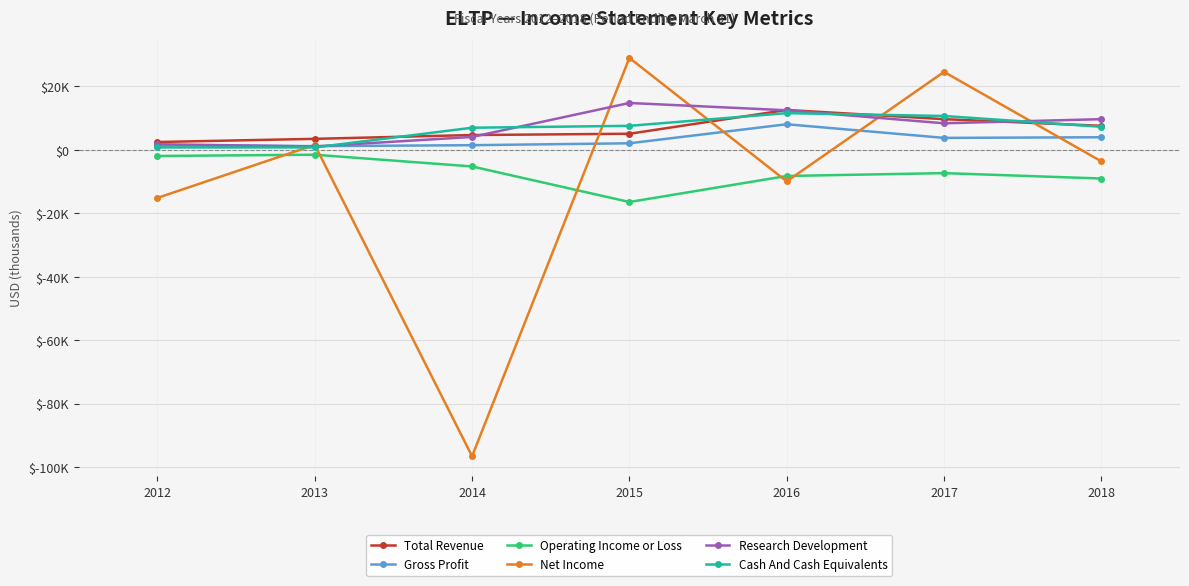

Does the chart have visible grid lines?

Yes